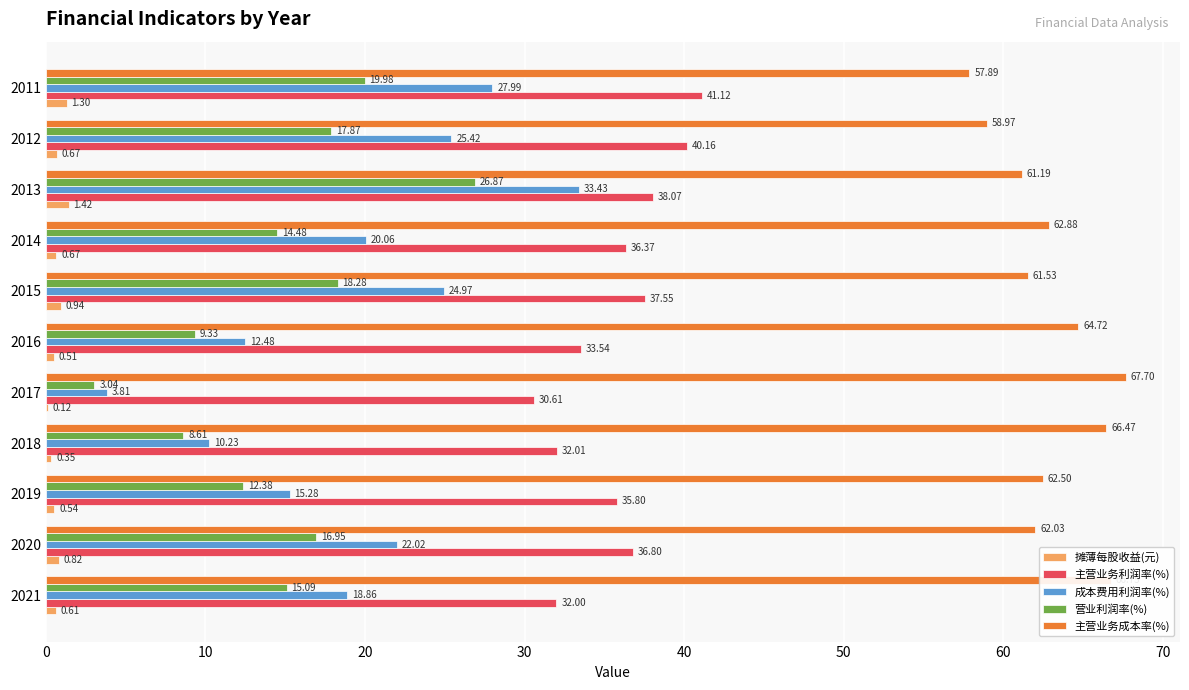

What is the sum of the 主营业务成本率(%) values at 2019 and 2016?

127.2